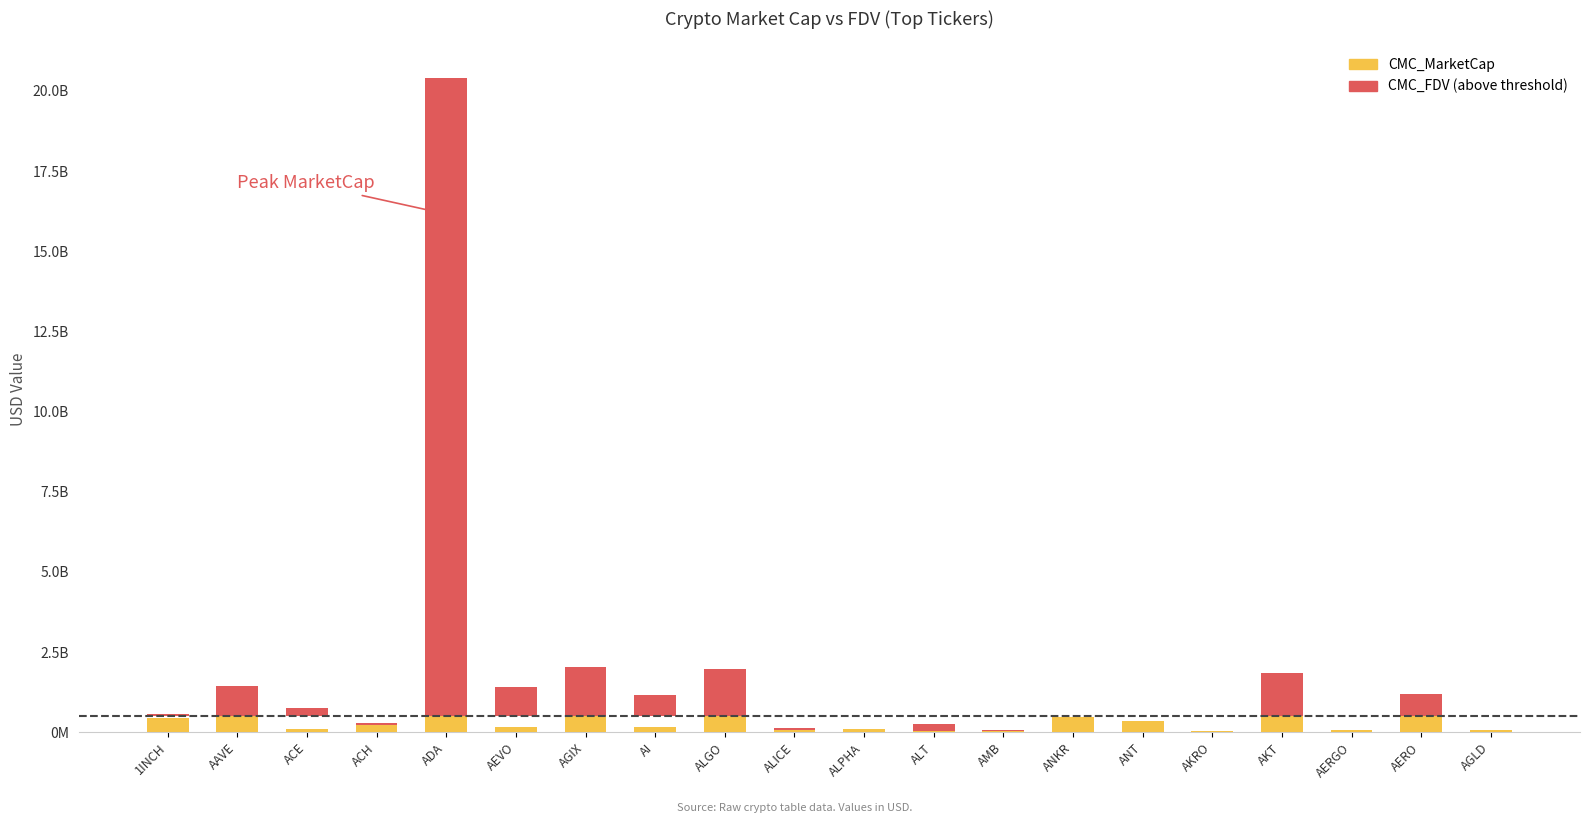

The chart shows a value of 1309687287.0 at AGIX. True or false?

True